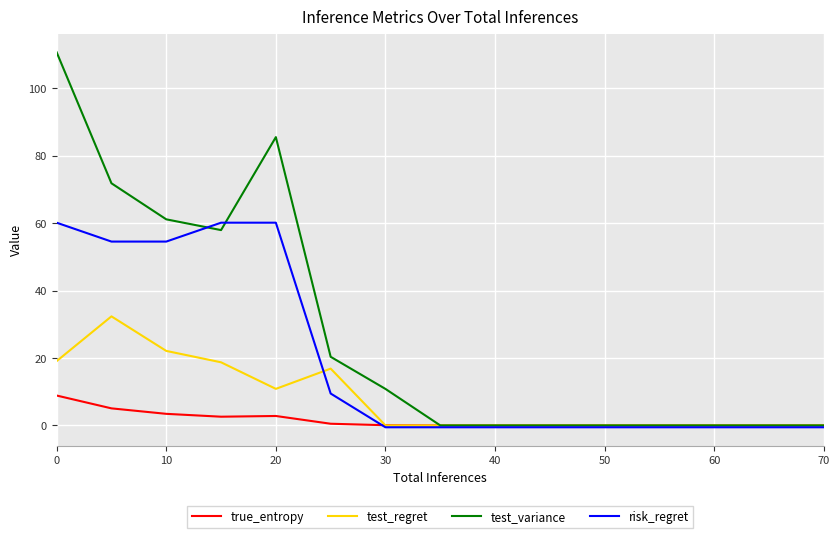

Which series has the largest range (max minus min)?

test_variance